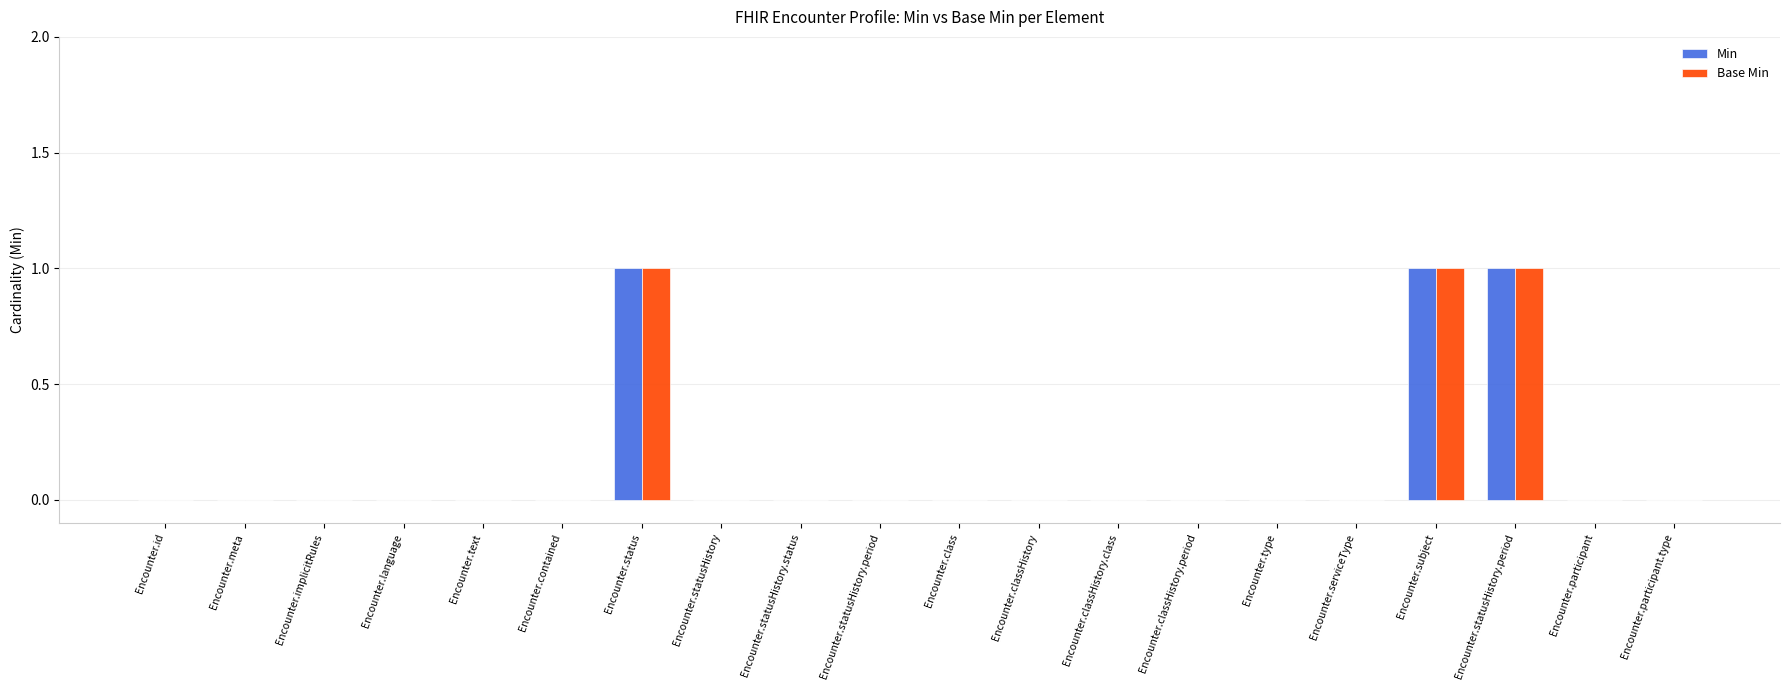

What is the highest value of the Base Min series?

1